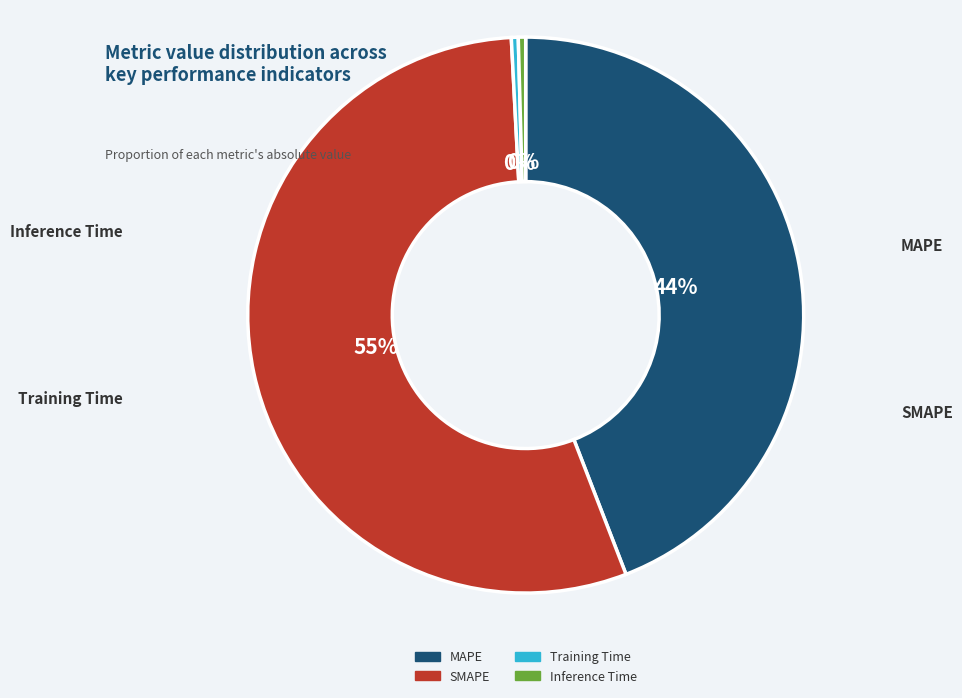

Which category has the biggest portion of the pie?

SMAPE